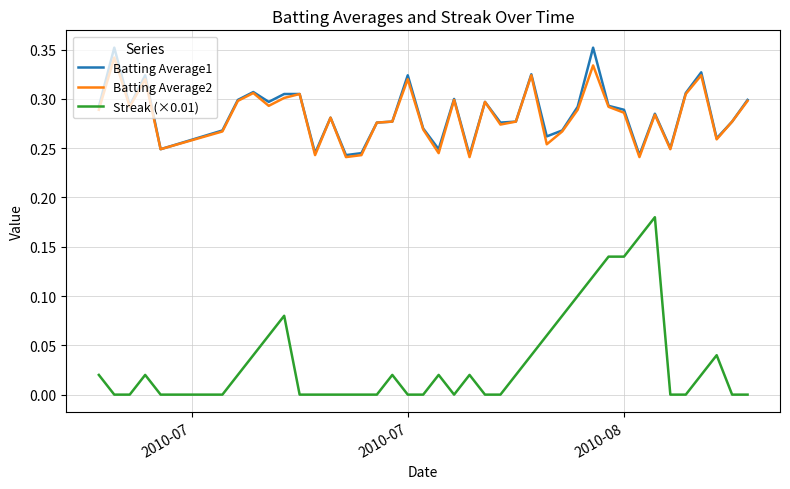

Does the chart have visible grid lines?

Yes